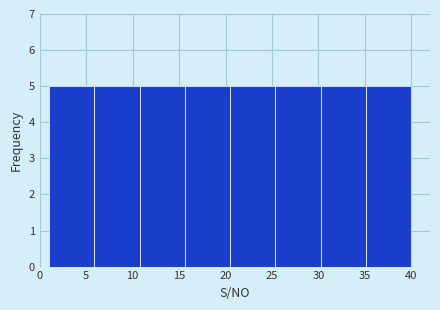

Reading left to right, list every bar in this chart as the range it spans on the x-axis followed by its height. Neither the bar edges nor the heights are printed on the chart, so give them approximately, as read against the axes.

1.0 to 6.0: 5
6.0 to 11.0: 5
11.0 to 15.5: 5
15.5 to 20.5: 5
20.5 to 25.5: 5
25.5 to 30.5: 5
30.5 to 35.0: 5
35.0 to 40.0: 5